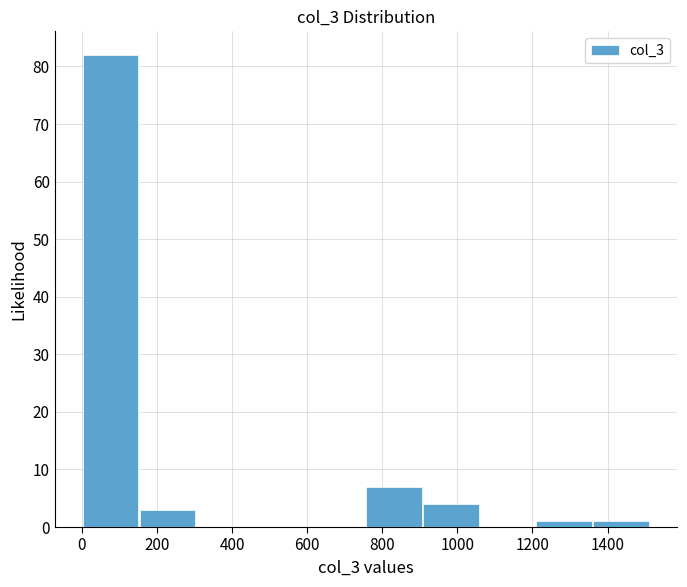

Reading left to right, list every bar in this chart as the range it spans on the x-axis followed by its height. Neither the bar edges nor the heights are printed on the chart, so give them approximately, as read against the axes.

0 to 160: 82
160 to 300: 3
300 to 460: 0
460 to 600: 0
600 to 760: 0
760 to 900: 7
900 to 1060: 4
1060 to 1200: 0
1200 to 1360: 1
1360 to 1520: 1